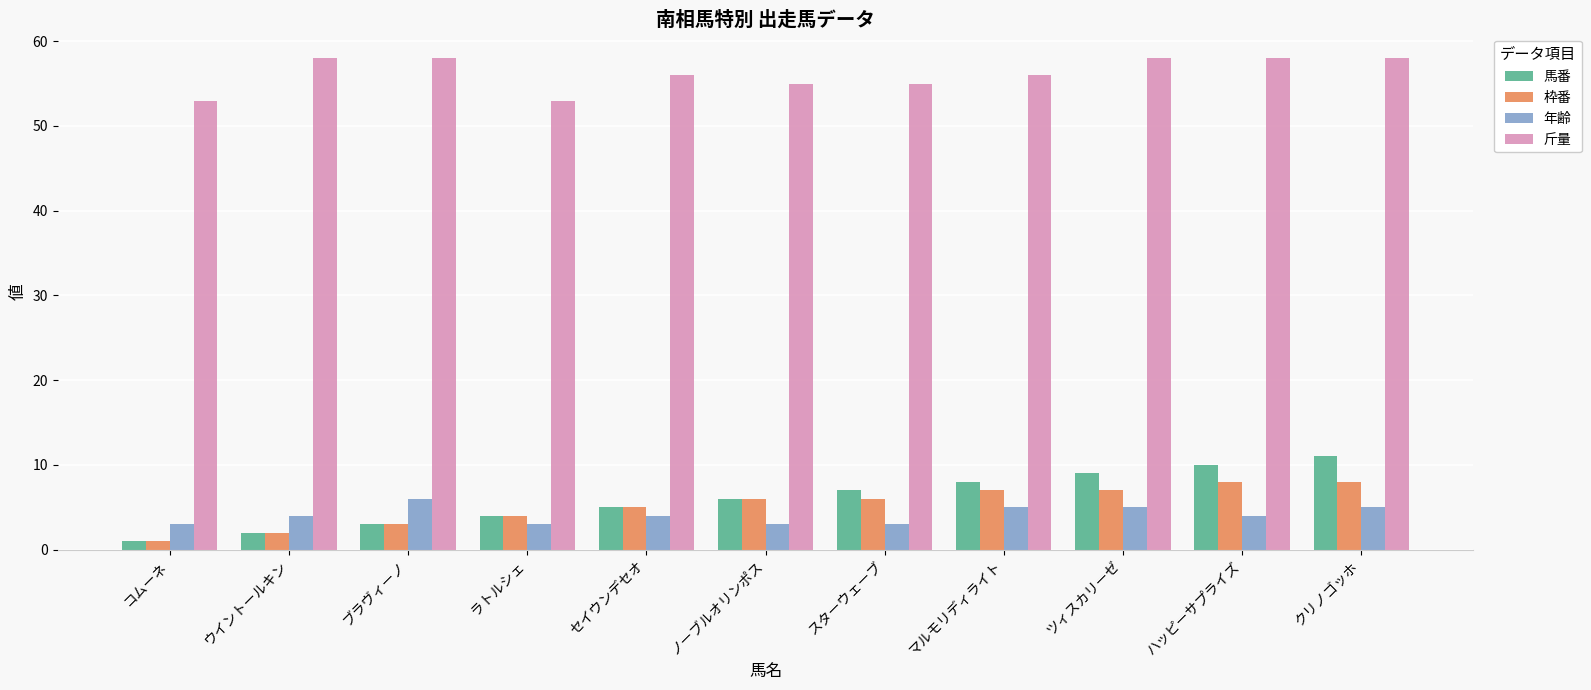

At how many categories does at least one series exceed 17?

11